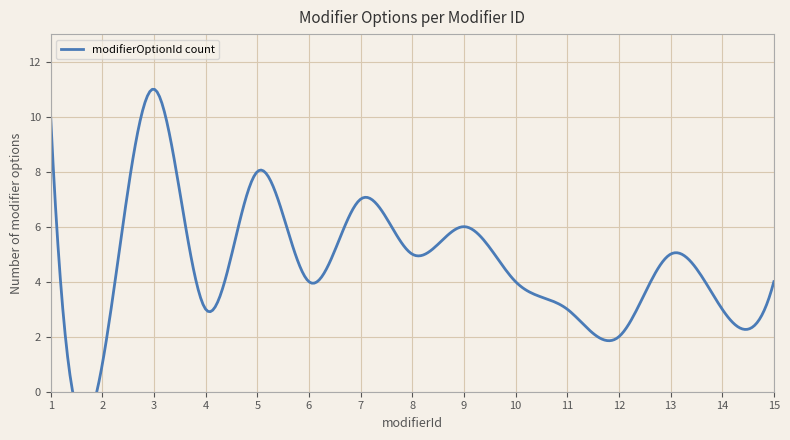

What is the value of the 2nd point from the left?

1